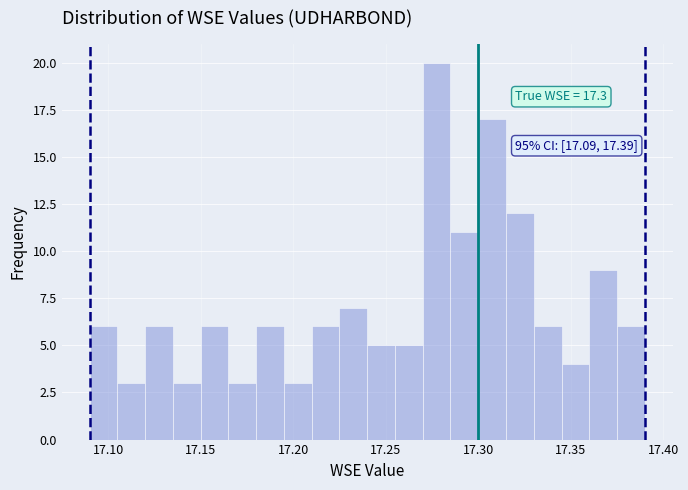

Read against the x-axis, roughly where is the centre of the tallest bar?

17.280